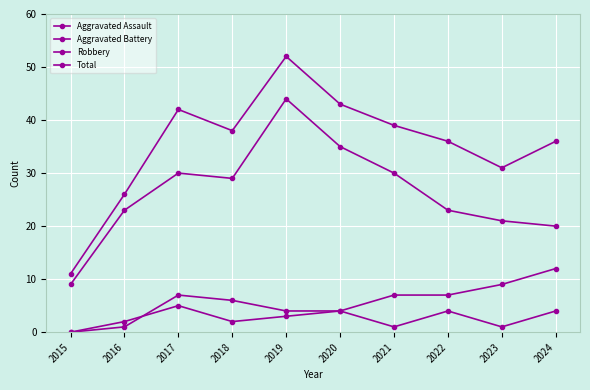

What is the difference between the maximum and minimum values in the Aggravated Assault series?

7